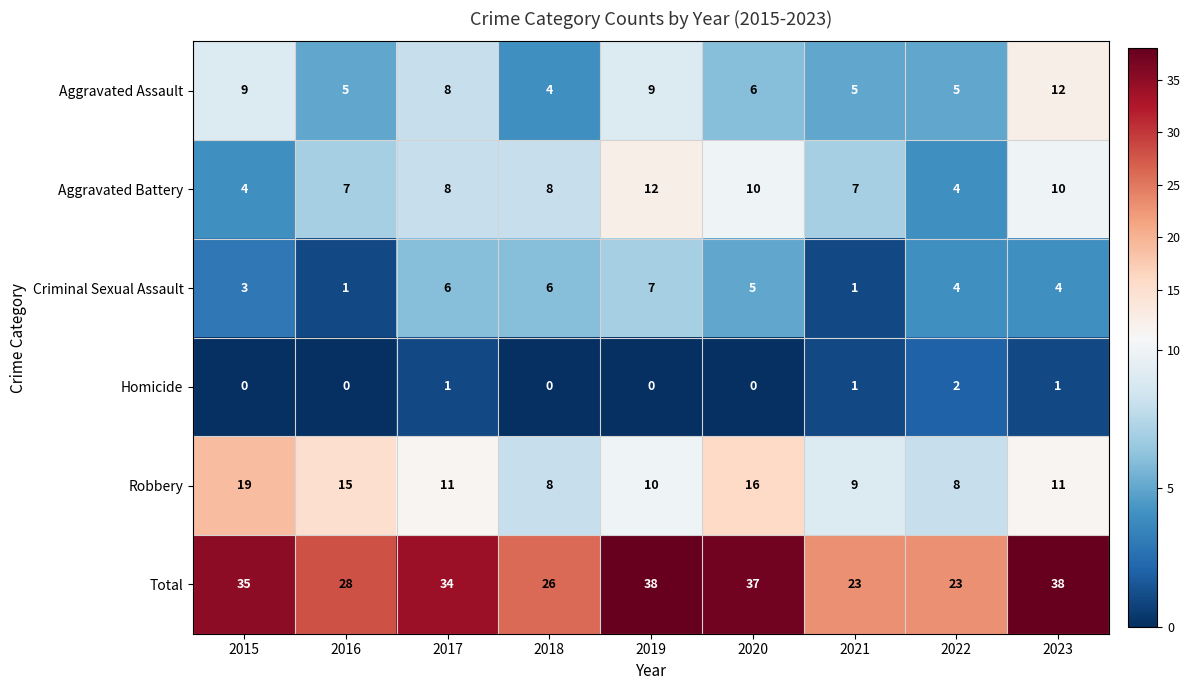

What is the difference between the Total values at 2019 and 2022?

15